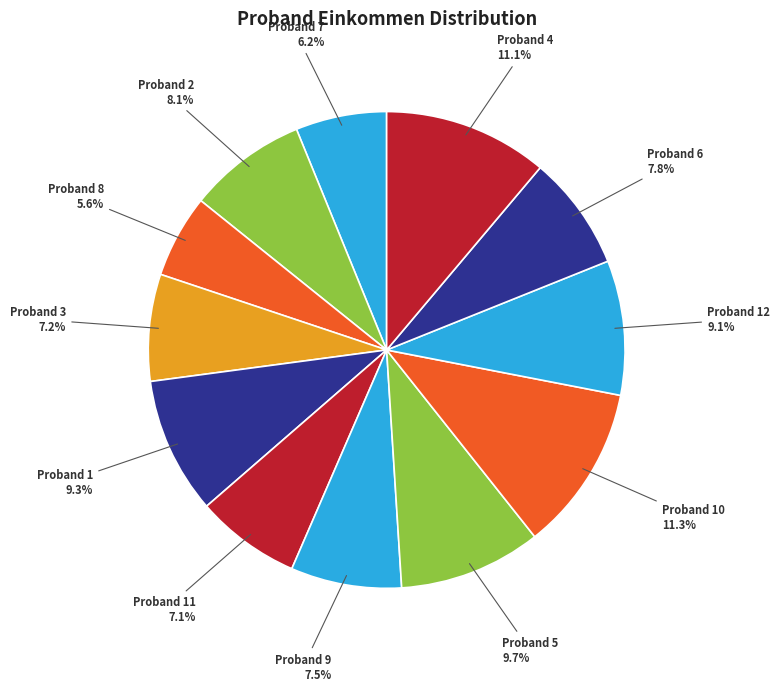

Is there any slice that represents more than half of the pie?

No